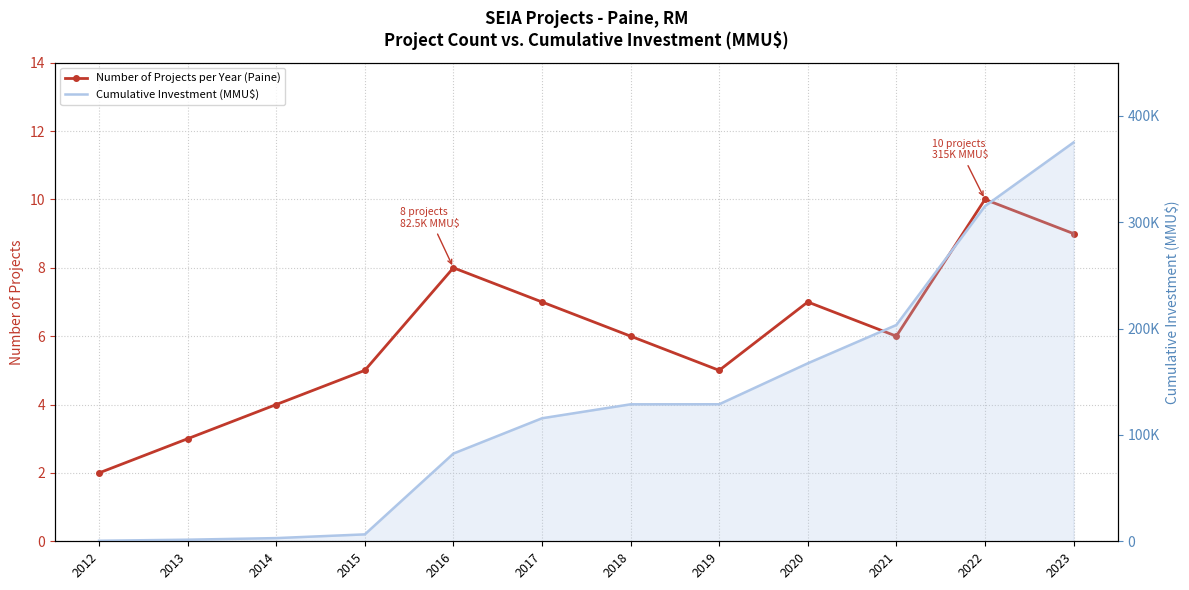

Which category has the highest value across all series?

2023